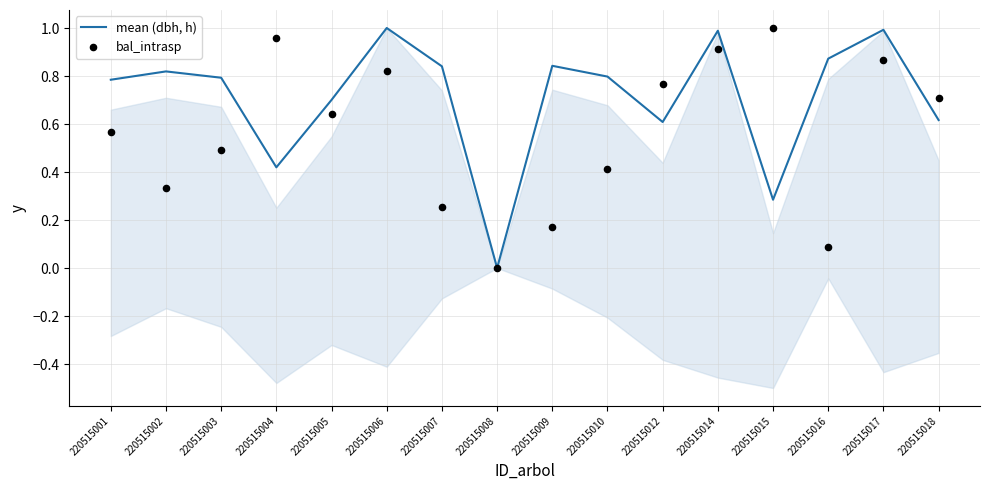

Which series has the largest total across all categories?

mean (dbh, h)